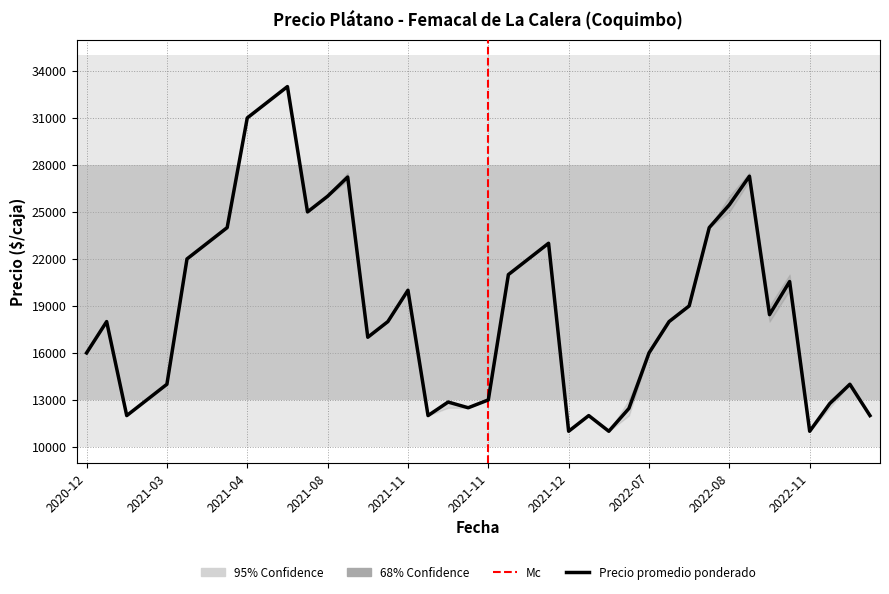

What is the maximum value shown in the chart?

33000